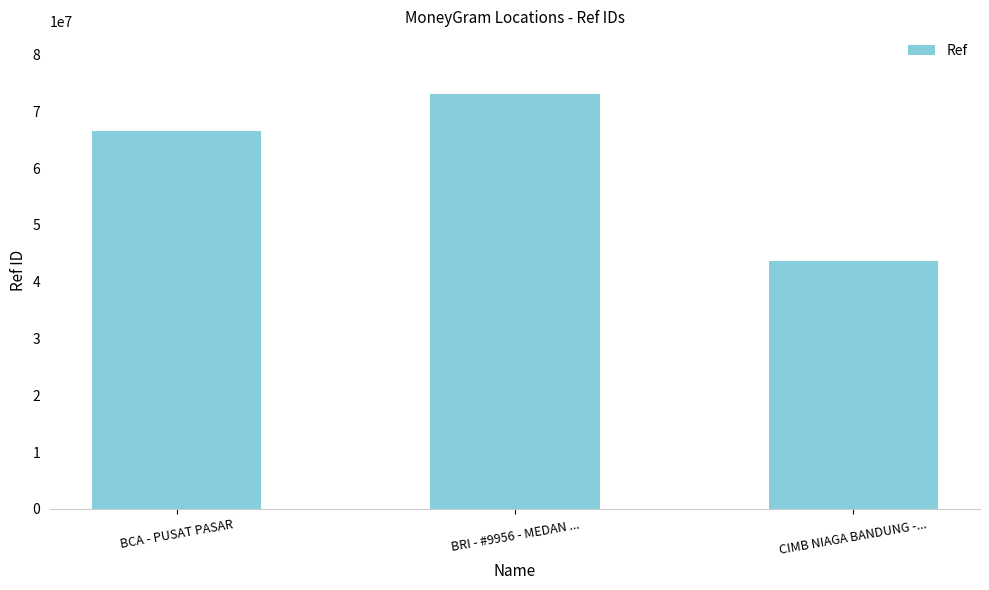

What is the label of the 3rd bar from the left?

CIMB NIAGA BANDUNG -...